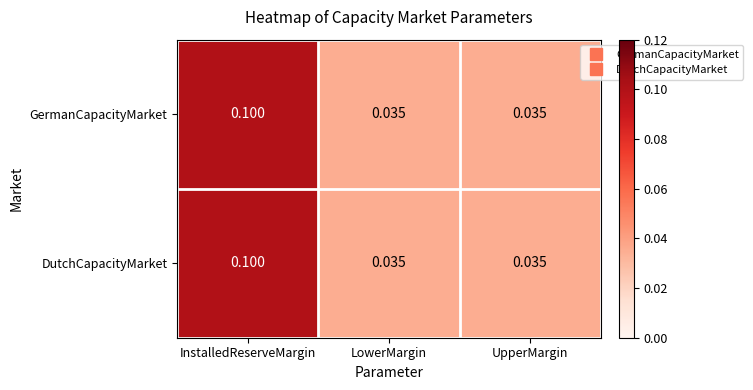

At which category is the sum across all series the highest?

InstalledReserveMargin